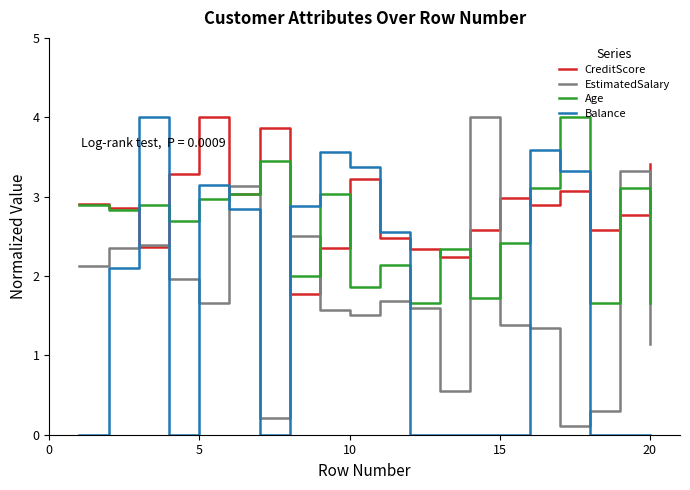

How many intersections are there between Balance and EstimatedSalary?

8